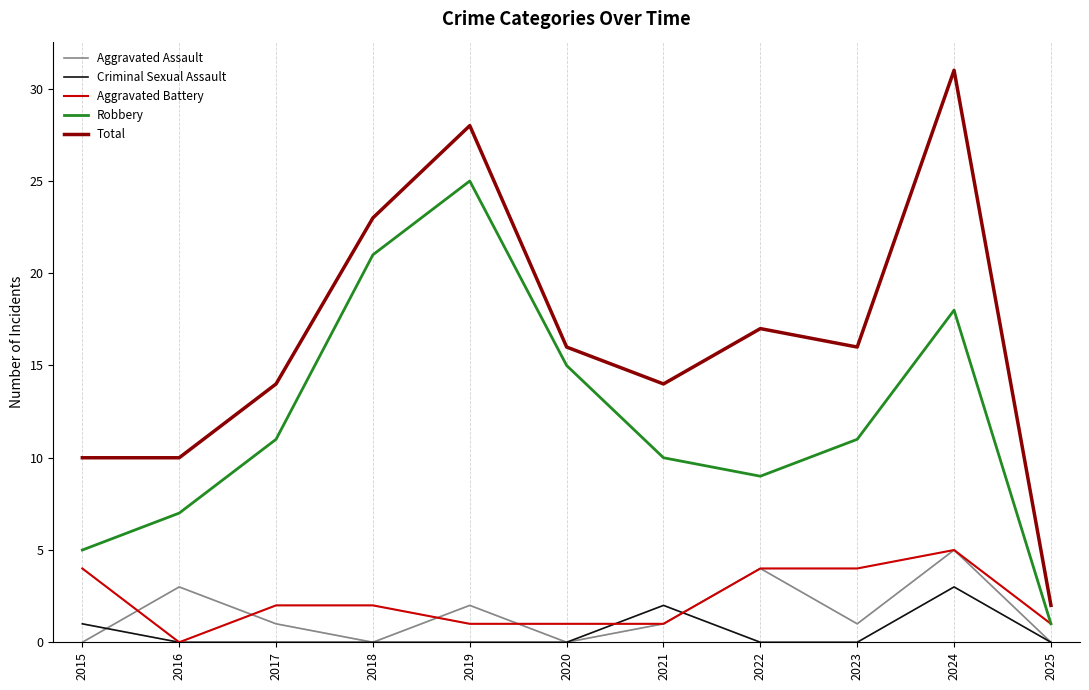

True or false: Robbery and Aggravated Assault cross at least once.

False